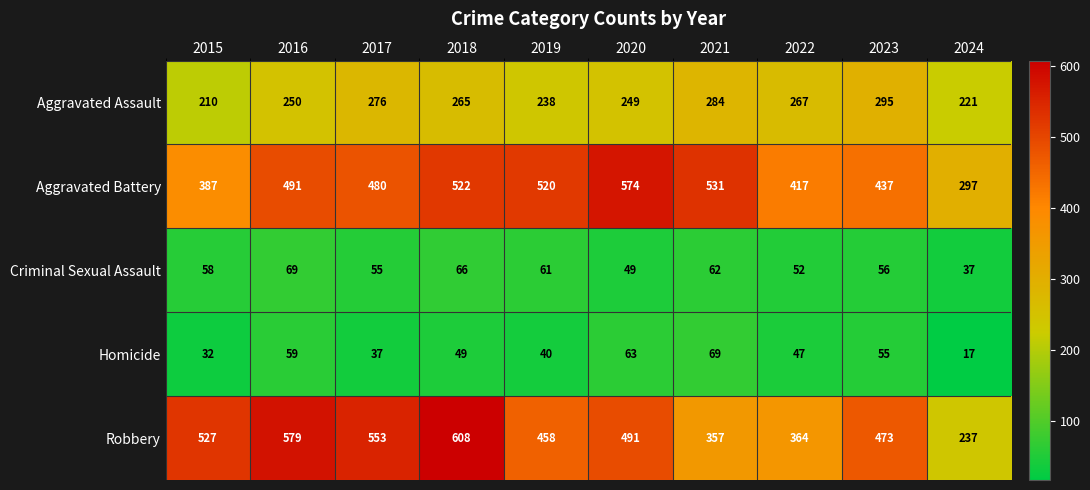

Which label corresponds to the largest value in the chart?

2018